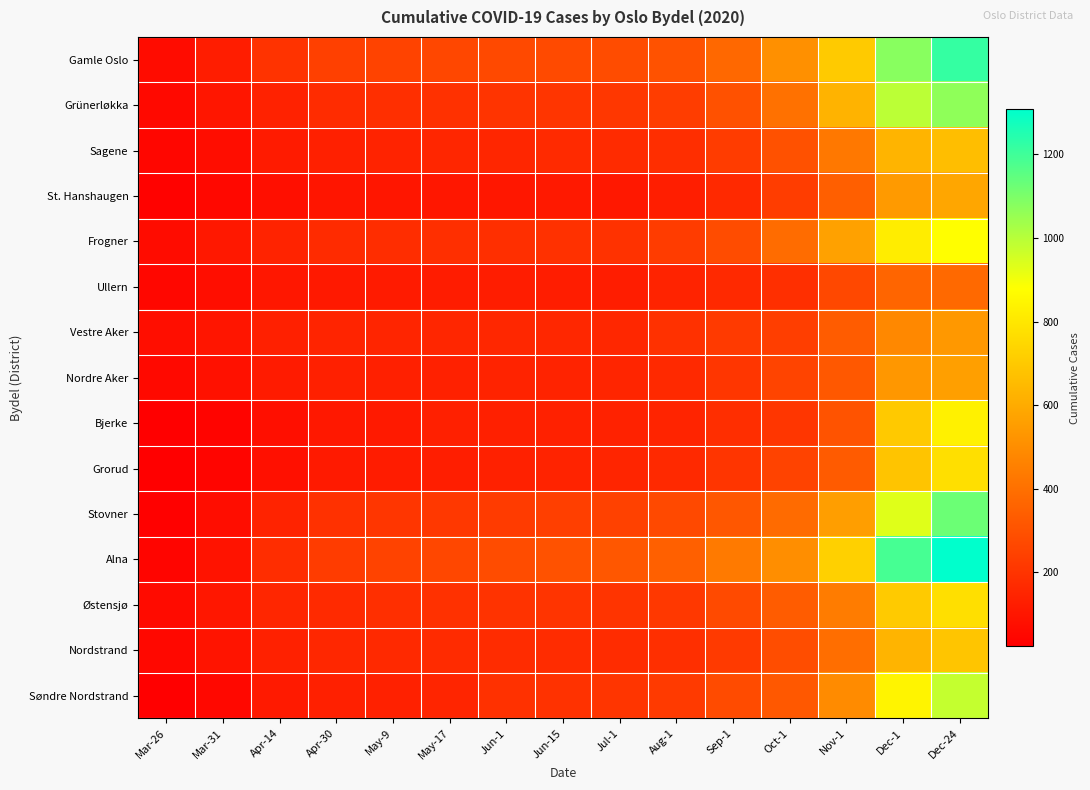

Which label corresponds to the largest value in the chart?

Dec-24